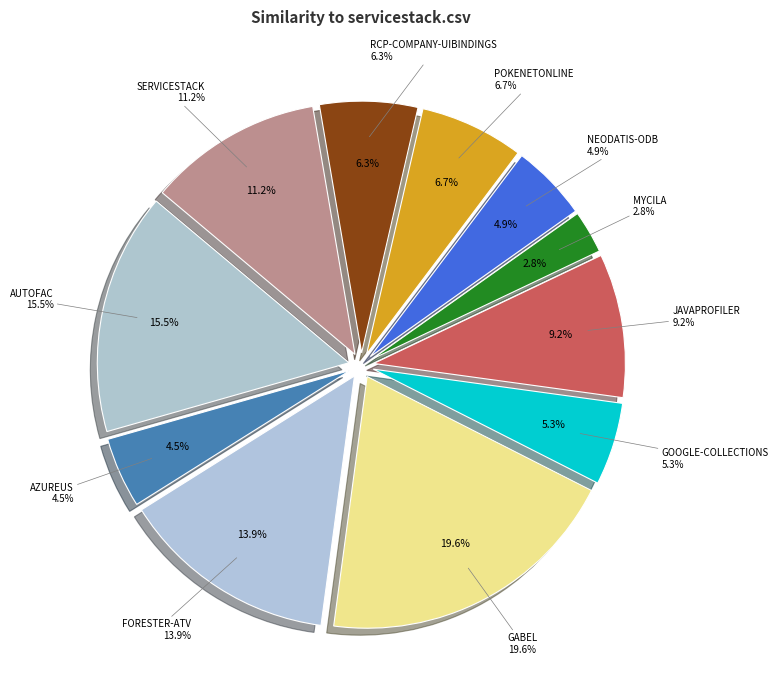

What percentage is NOT represented by autofac.csv?

84.5%